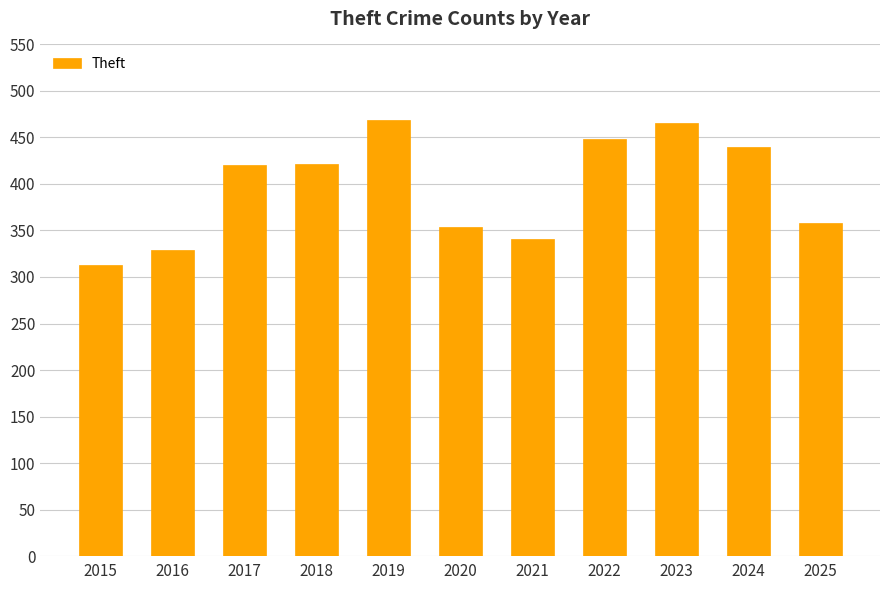

True or false: the data shows 329 at 2016.

True